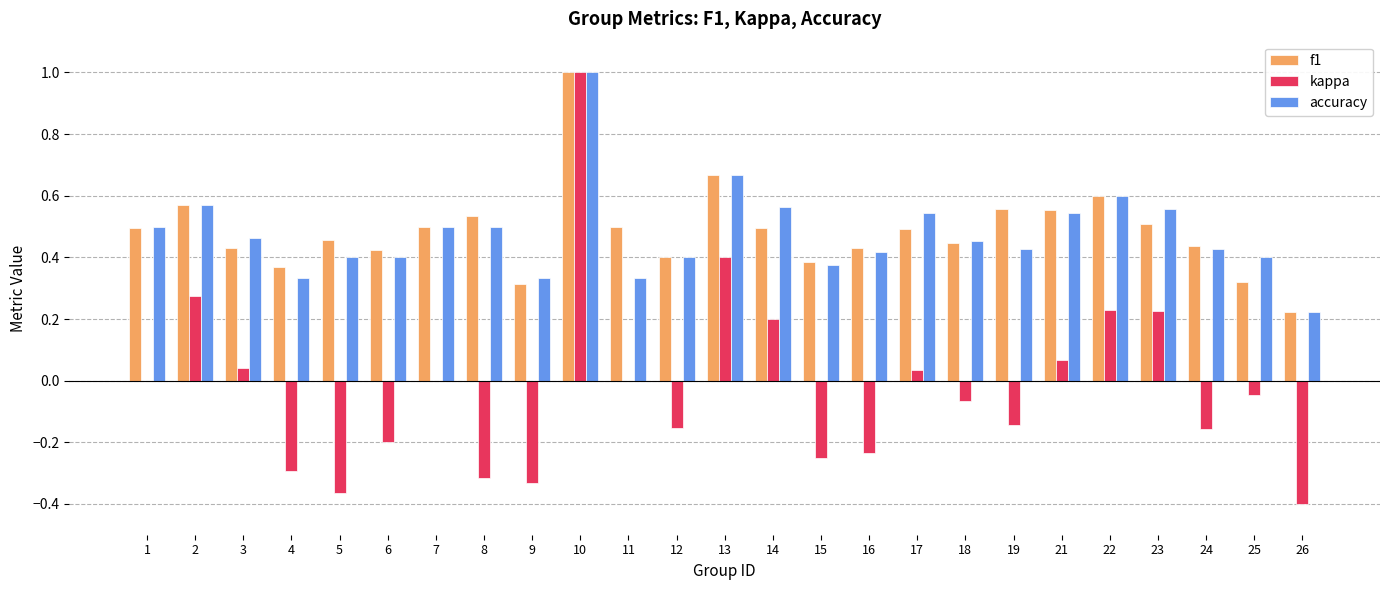

The value of f1 at 9 is 0.3. True or false?

True